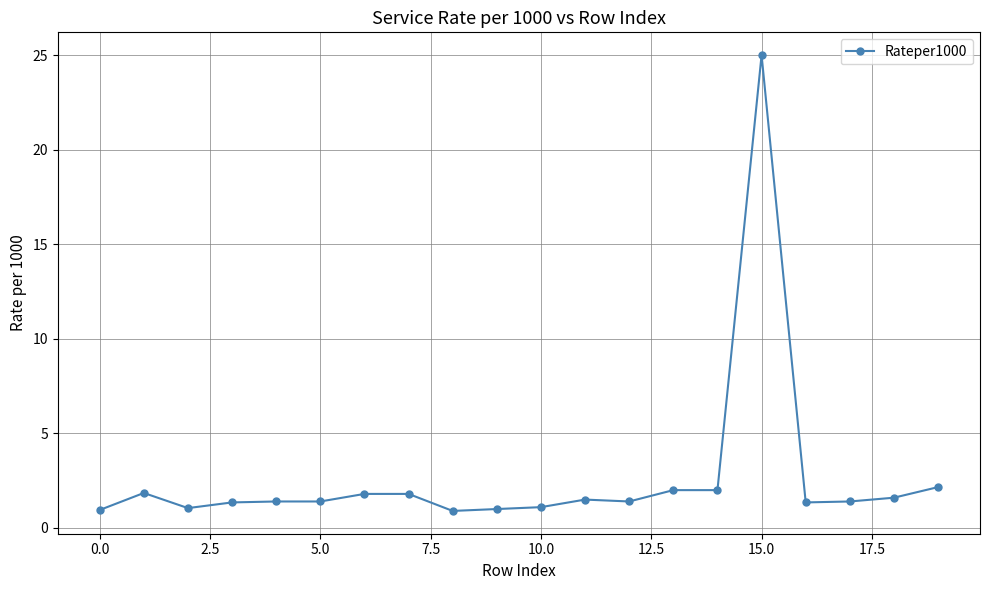

What is the average value?

2.7